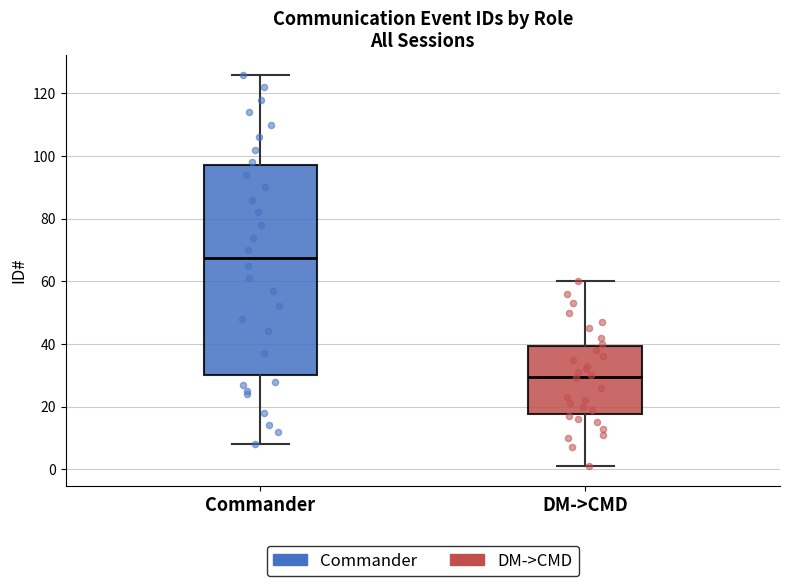

Reading left to right, read every box against the y-axis: the position of its median line, the range the box covers, and the ends of its whiskers. The values are not printed on the chart, so give them approximately, as read against the axis.

Commander: median 68, box 30 to 98, whiskers 8 to 126
DM->CMD: median 30, box 18 to 40, whiskers 2 to 60